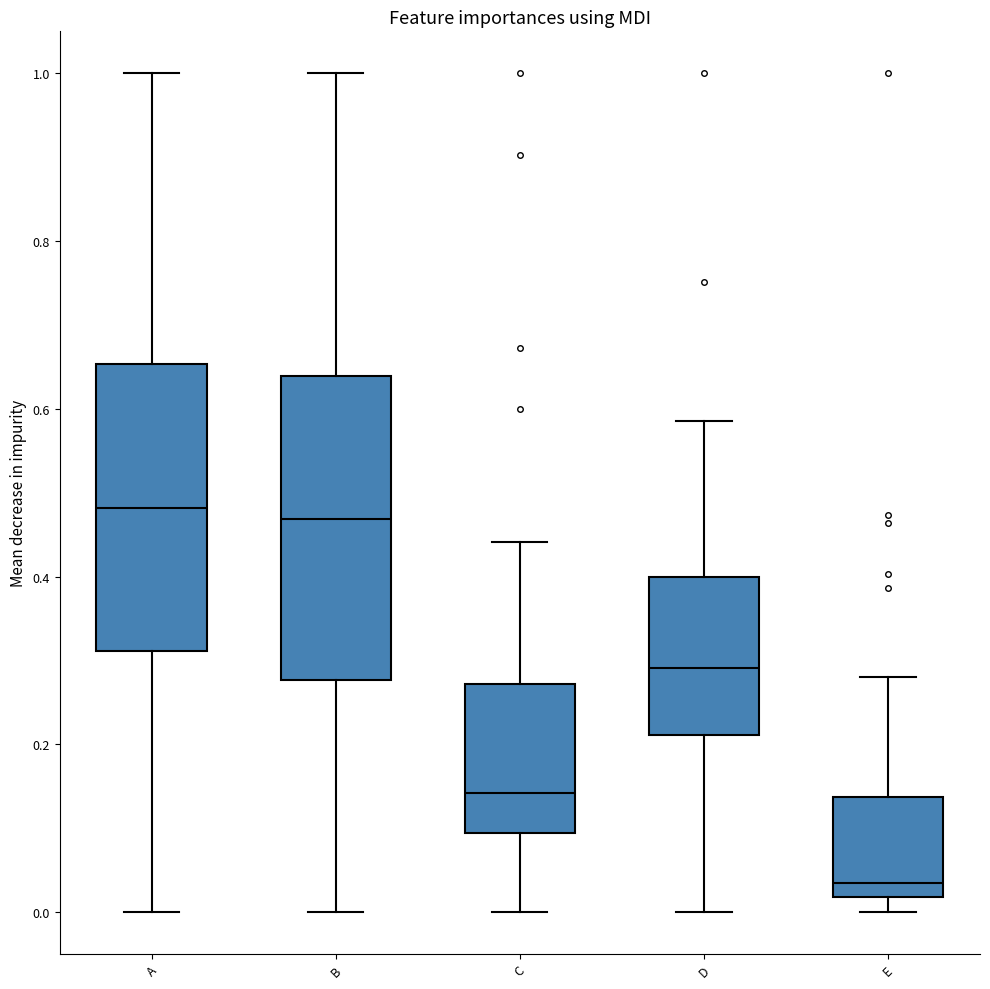

Reading left to right, transcribe this box plot: for each box, give where its median line is, the range the box spans, and where its two whiskers end, as read against the y-axis. The values are not printed on the chart, so give them approximately, as read against the axis.

A: median 0.48, box 0.32 to 0.66, whiskers 0.00 to 1.00
B: median 0.46, box 0.28 to 0.64, whiskers 0.00 to 1.00
C: median 0.14, box 0.10 to 0.28, whiskers 0.00 to 0.44
D: median 0.30, box 0.22 to 0.40, whiskers 0.00 to 0.58
E: median 0.04, box 0.02 to 0.14, whiskers 0.00 to 0.28